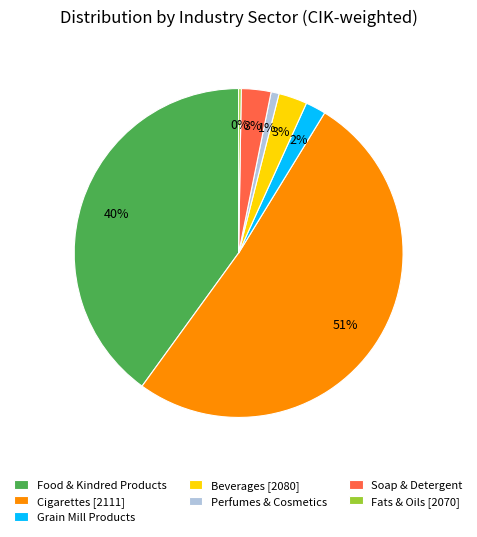

Which has a higher value, Grain Mill Products or Perfumes & Cosmetics?

Grain Mill Products